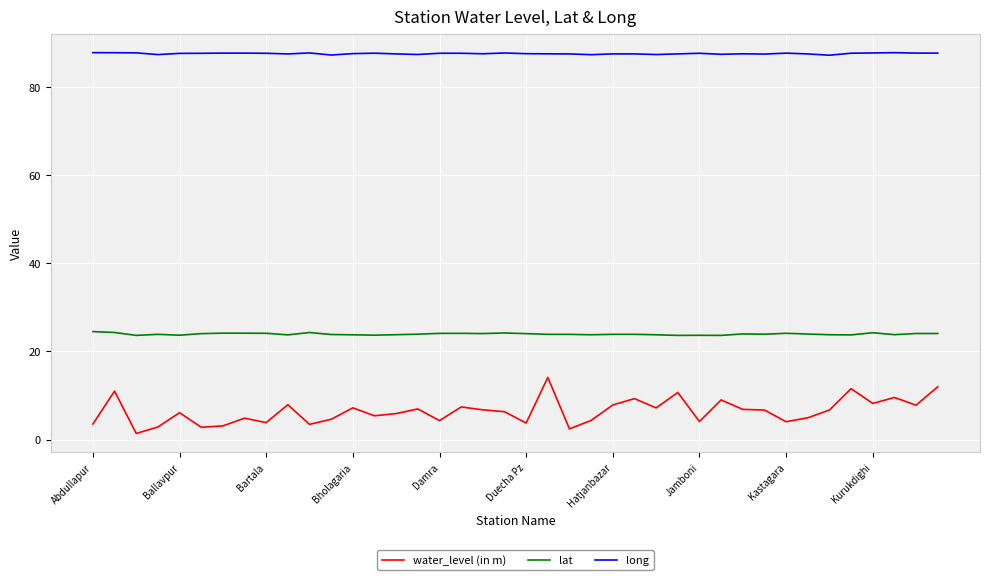

List the series in order of their overall mean, lowest first.

water_level (in m), lat, long